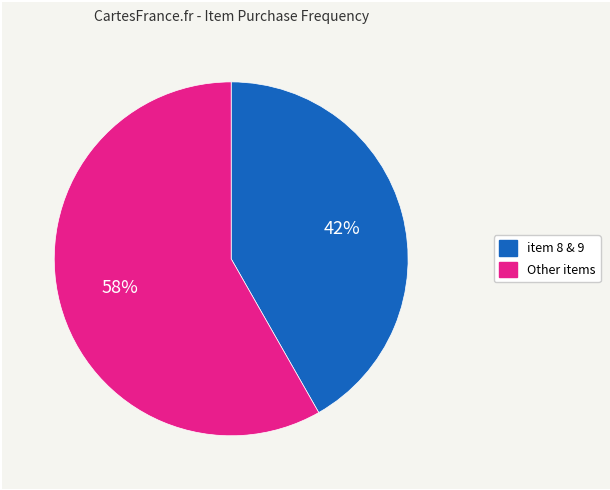

To the nearest percent, what is the average slice percentage?

50%